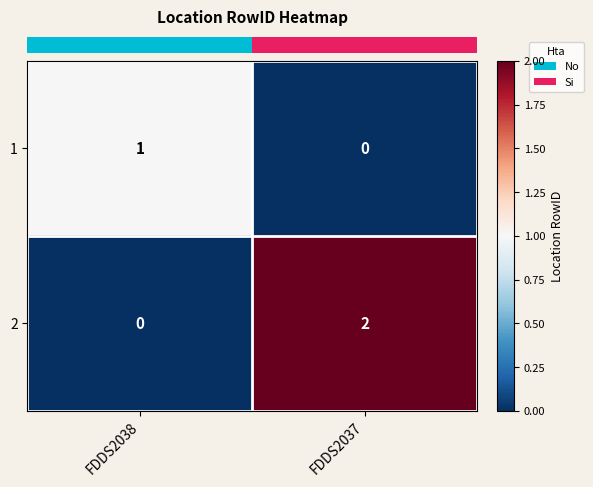

At which category is the sum across all series the highest?

FDDS2037